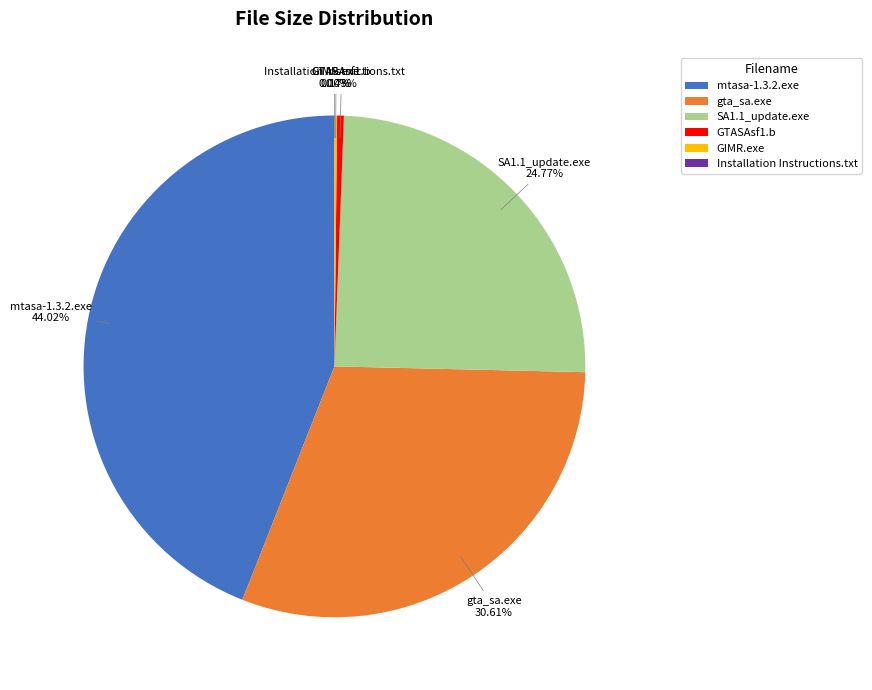

Which slice is the largest?

mtasa-1.3.2.exe